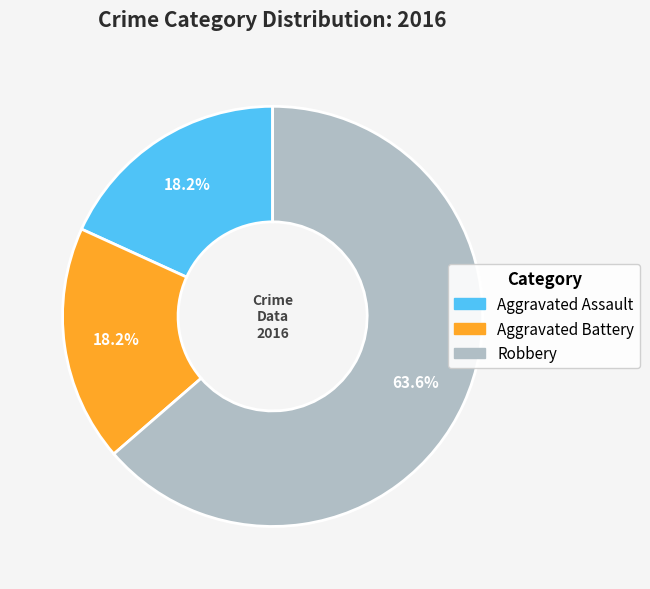

Do Aggravated Assault and Robbery together represent more than half of the pie?

Yes